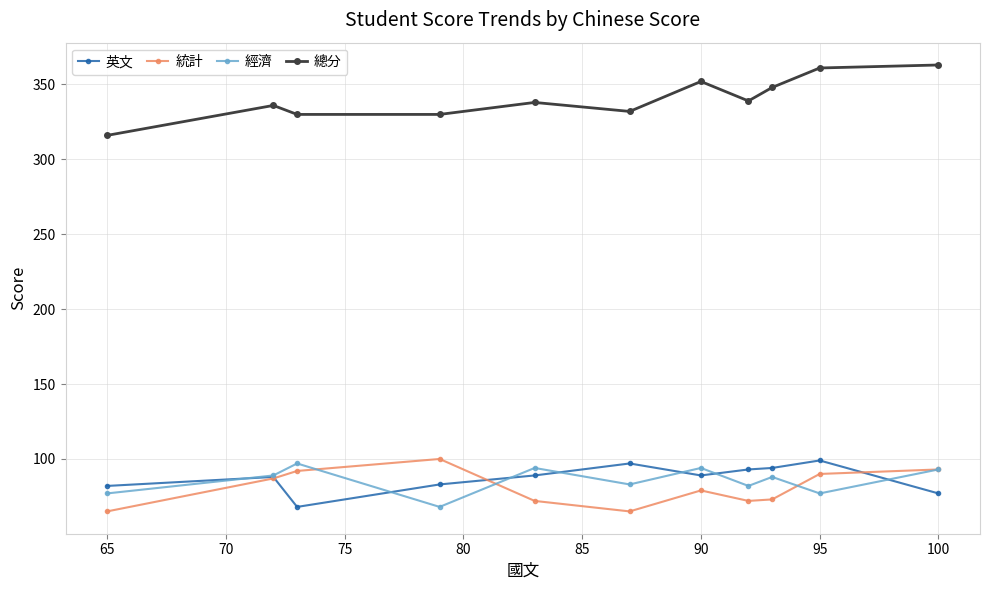

What are all the series names shown in the legend?

英文, 統計, 經濟, 總分